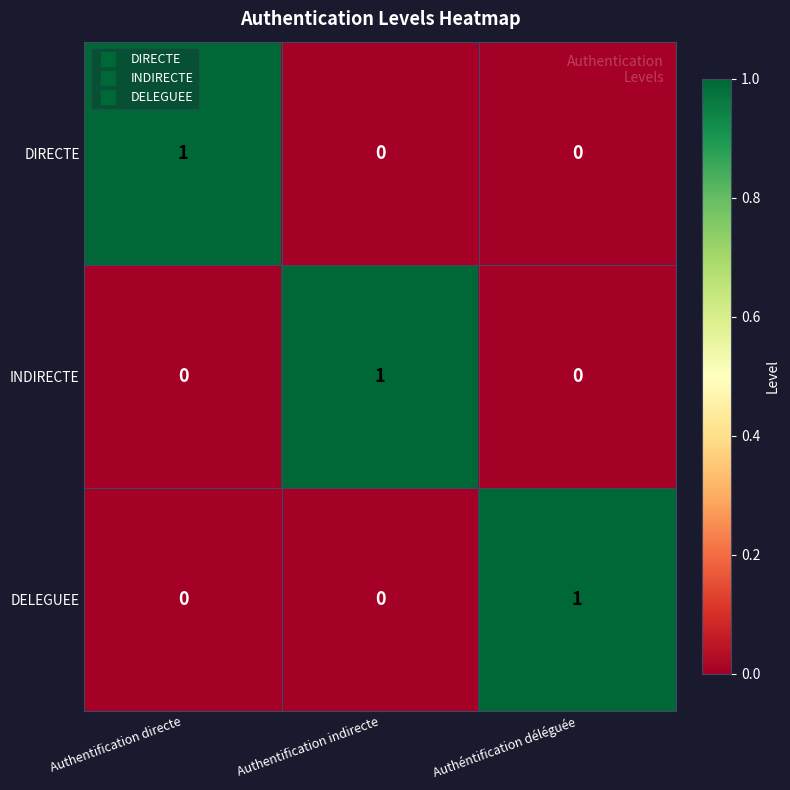

Reading left to right, extract all data points from this chart.

DIRECTE: Authentification directe=1	Authentification indirecte=0	Authéntification déléguée=0
INDIRECTE: Authentification directe=0	Authentification indirecte=1	Authéntification déléguée=0
DELEGUEE: Authentification directe=0	Authentification indirecte=0	Authéntification déléguée=1